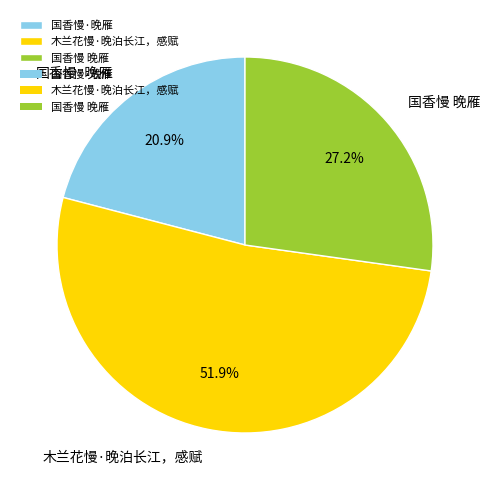

What is the total percentage of 木兰花慢·晚泊长江，感赋 and 国香慢 晚雁?

79.1%